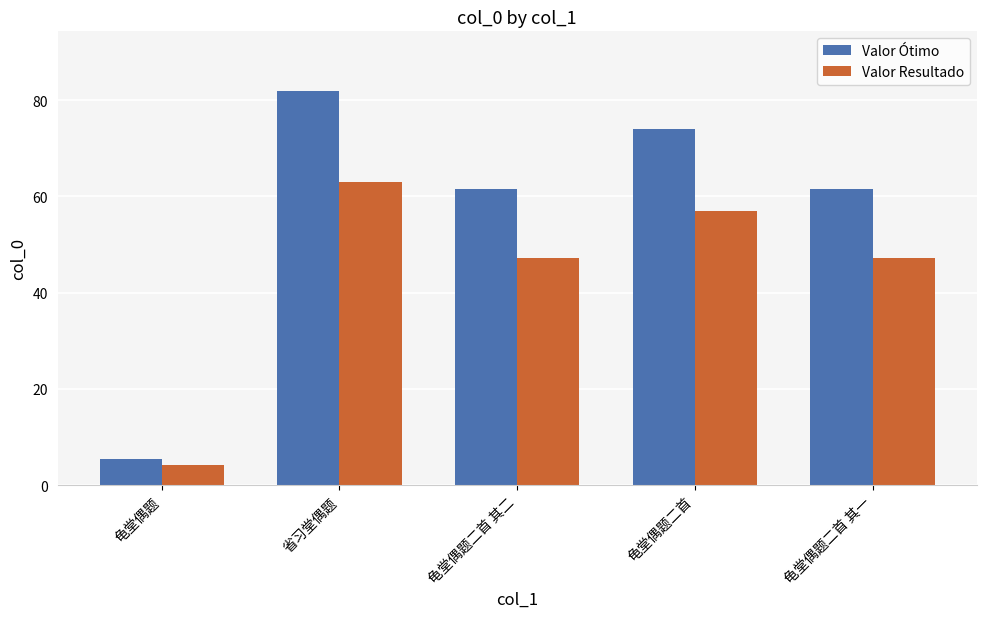

The value of Valor Resultado at 龟堂偶题二首 is 56.9. True or false?

True